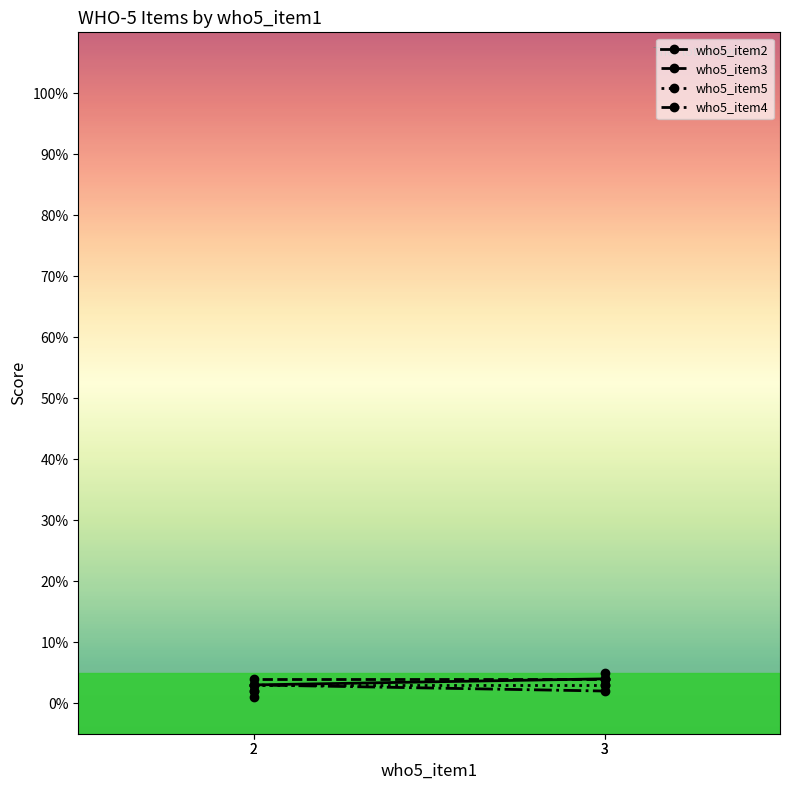

How many lines are shown in the chart?

4